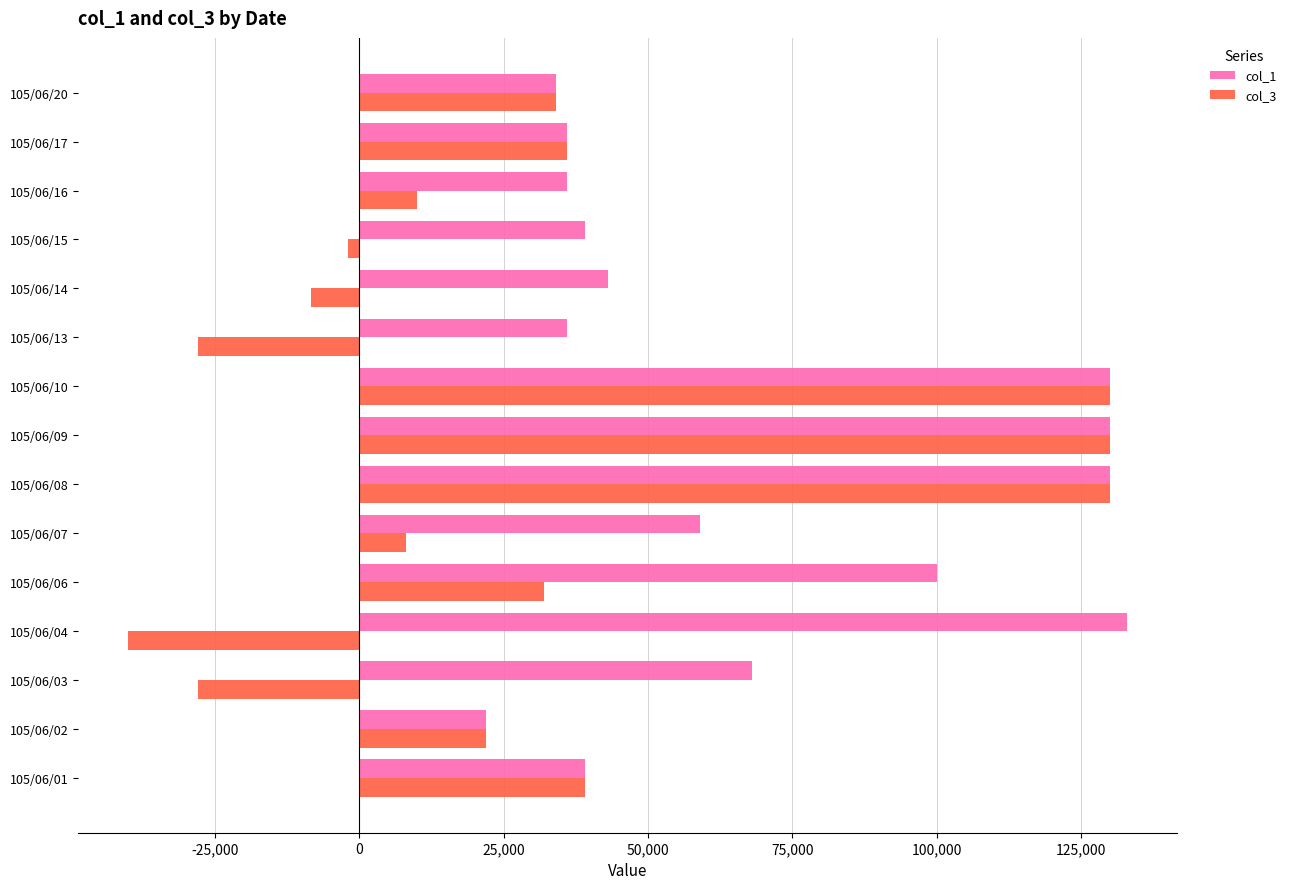

List the series in order of their overall mean, lowest first.

col_3, col_1